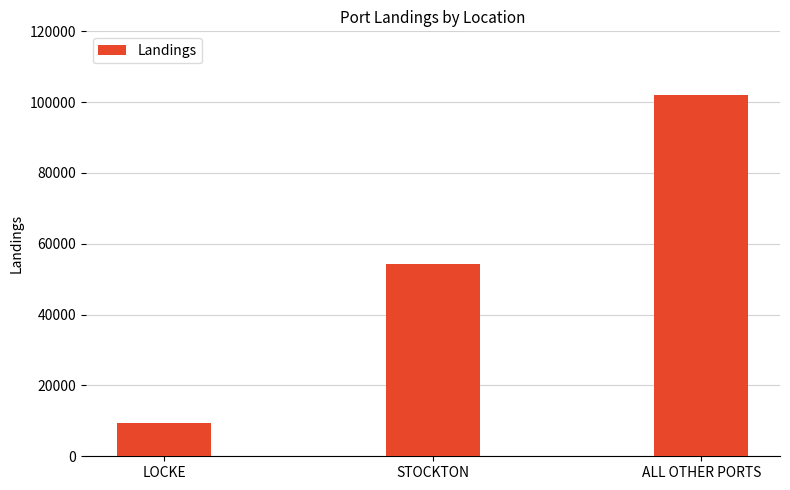

List the labels in order of value, largest first.

ALL OTHER PORTS, STOCKTON, LOCKE